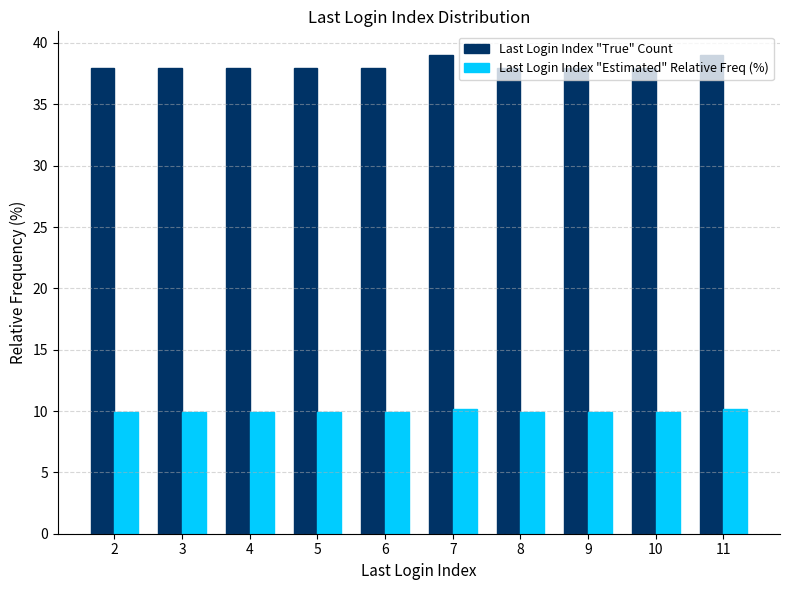

What is the maximum value for Last Login Index "Estimated" Relative Freq (%)?

10.2